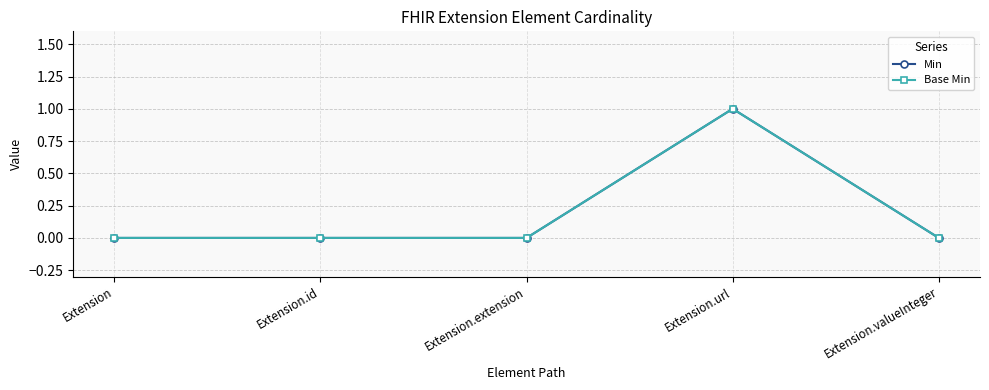

Does the chart have visible grid lines?

Yes